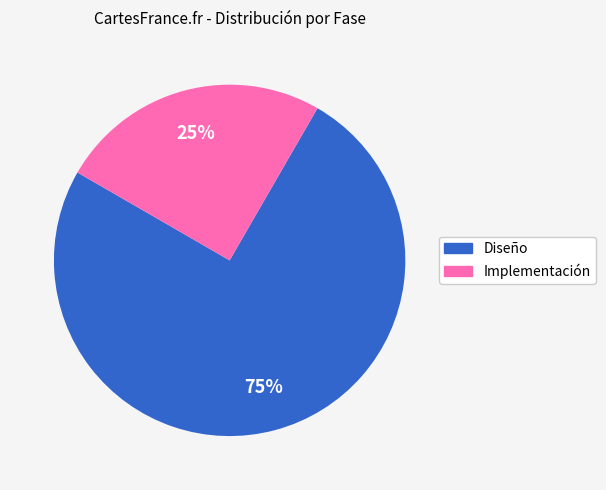

Combined, do Implementación and Diseño account for over 50%?

Yes